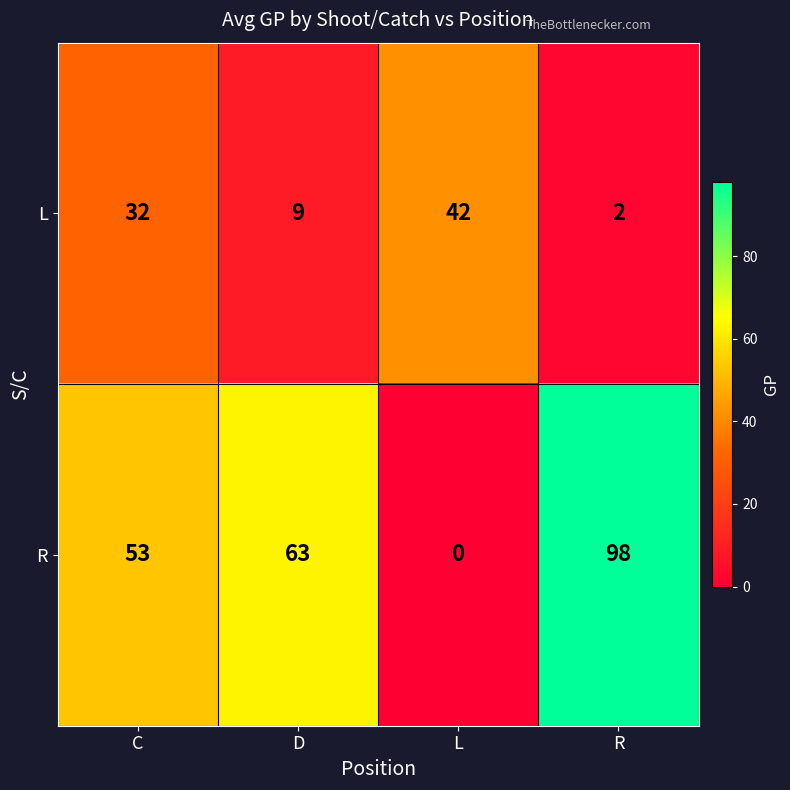

Which series changed the most between D and R?

R